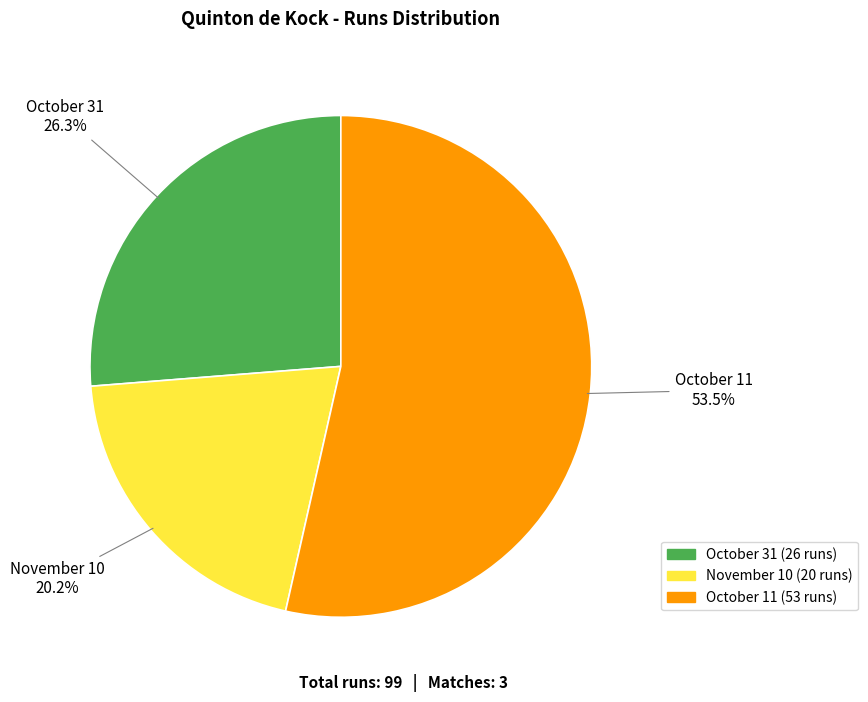

Between October 11 and October 31, which is larger?

October 11